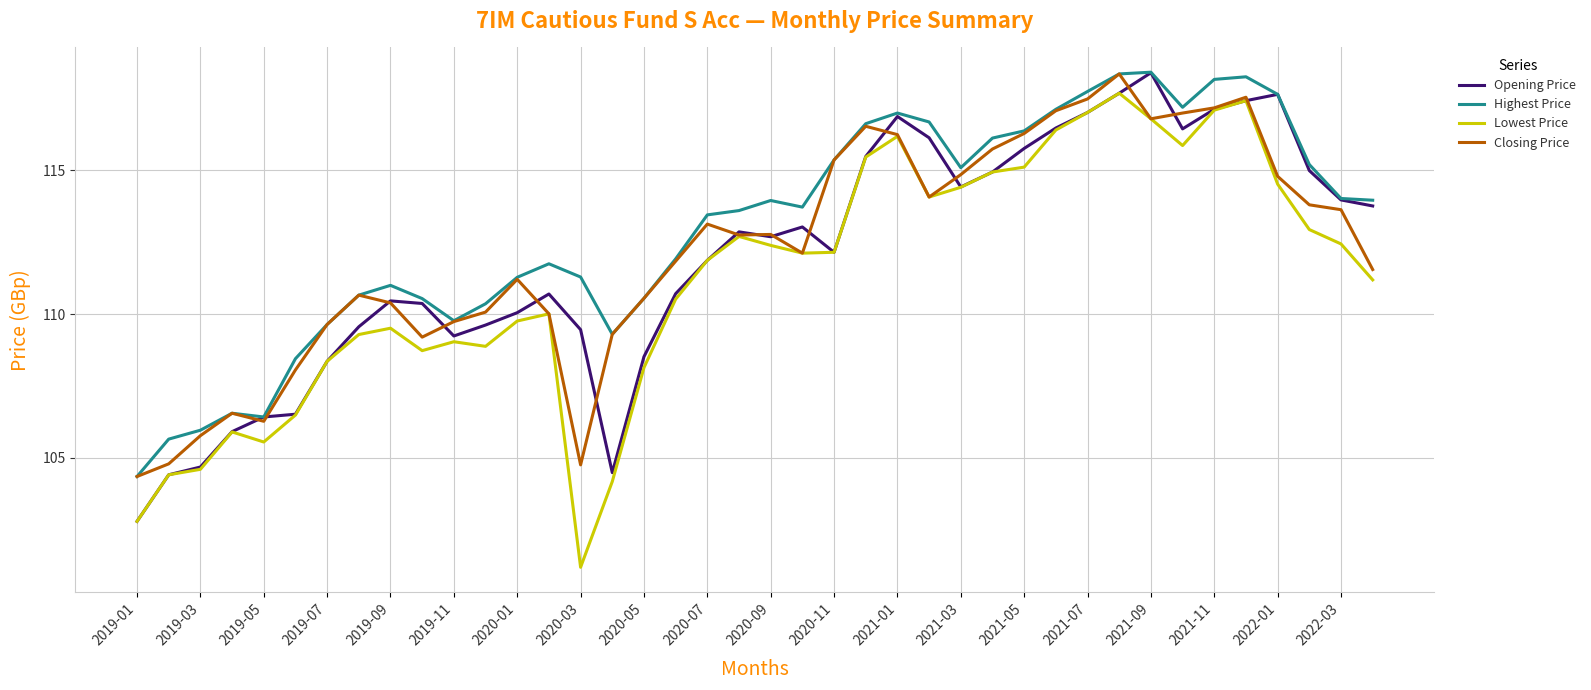

What are all the series names shown in the legend?

Opening Price, Highest Price, Lowest Price, Closing Price